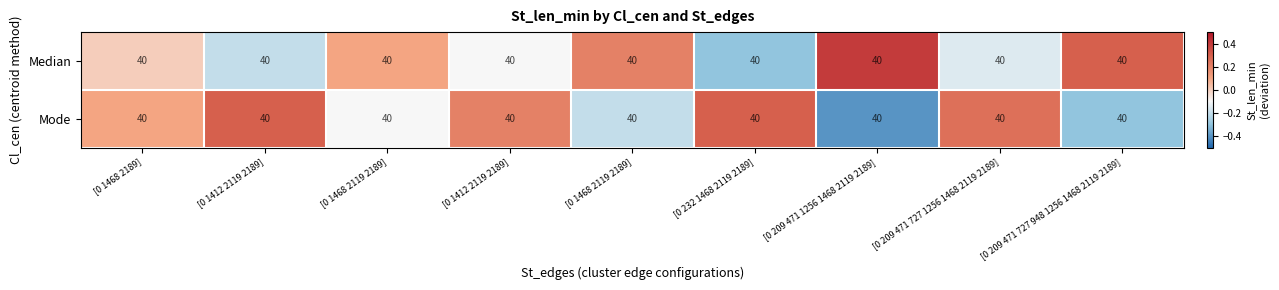

Is it true that Mode equals -0.1 at [0 209 471 727 948 1256 1468 2119 2189]?

False